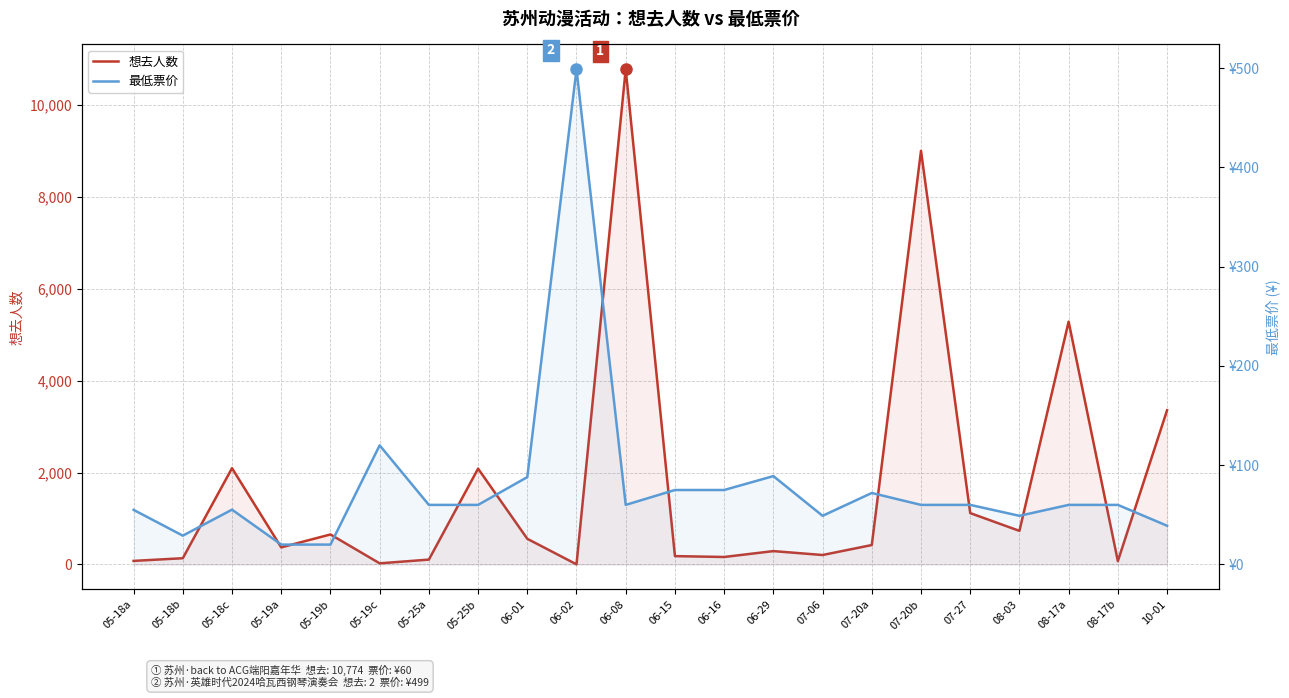

How many categories are shown in the chart?

22